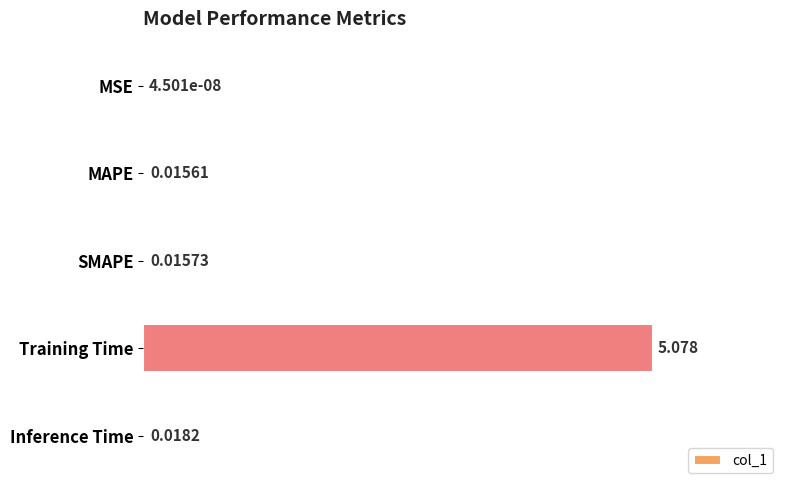

Where is the data nearest to the value 2?

Inference Time